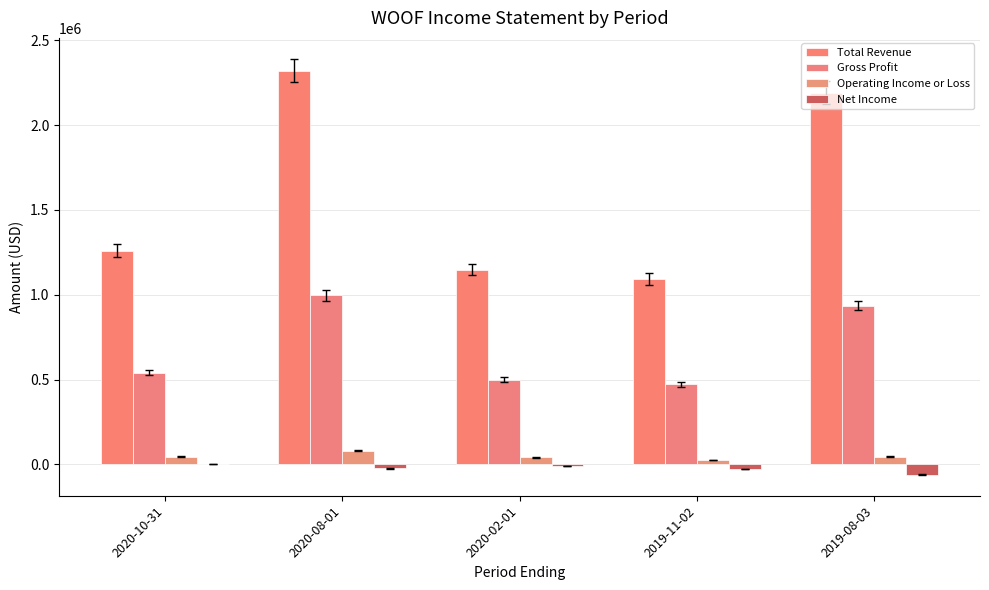

What is the label of the 5th bar from the right?

2020-10-31